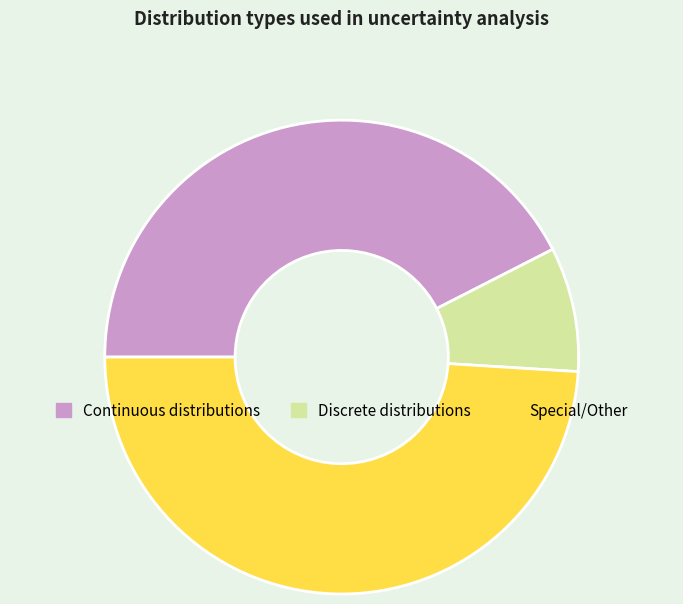

Combined, do Continuous distributions and Discrete distributions account for over 50%?

Yes